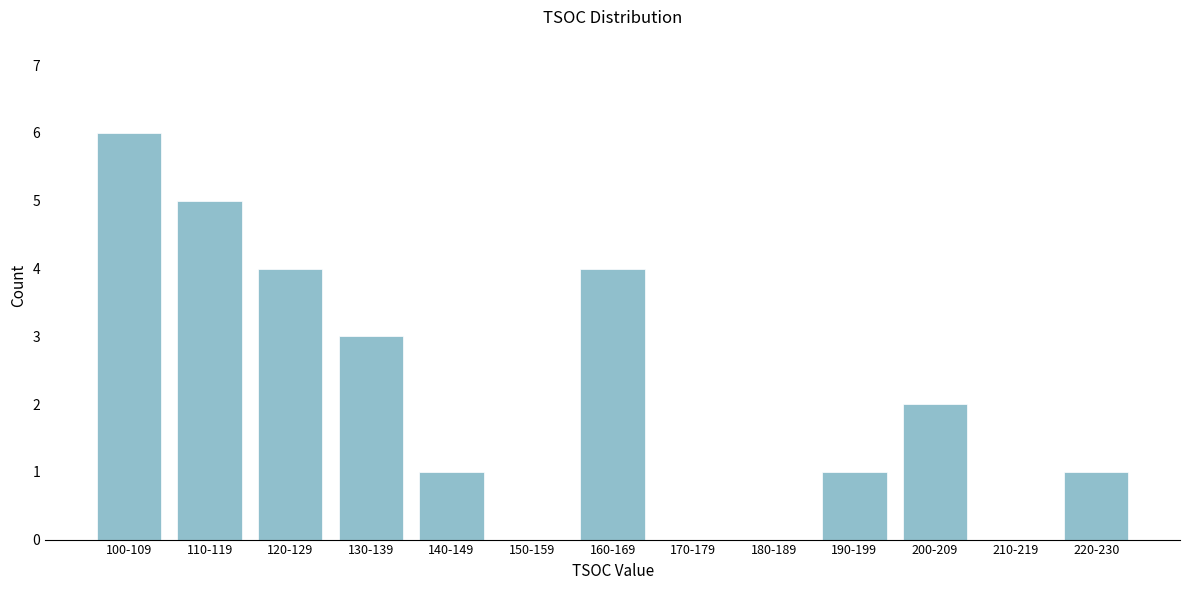

Reading right to left, list all the values displayed in this chart.

220-230=1	210-219=0	200-209=2	190-199=1	180-189=0	170-179=0	160-169=4	150-159=0	140-149=1	130-139=3	120-129=4	110-119=5	100-109=6